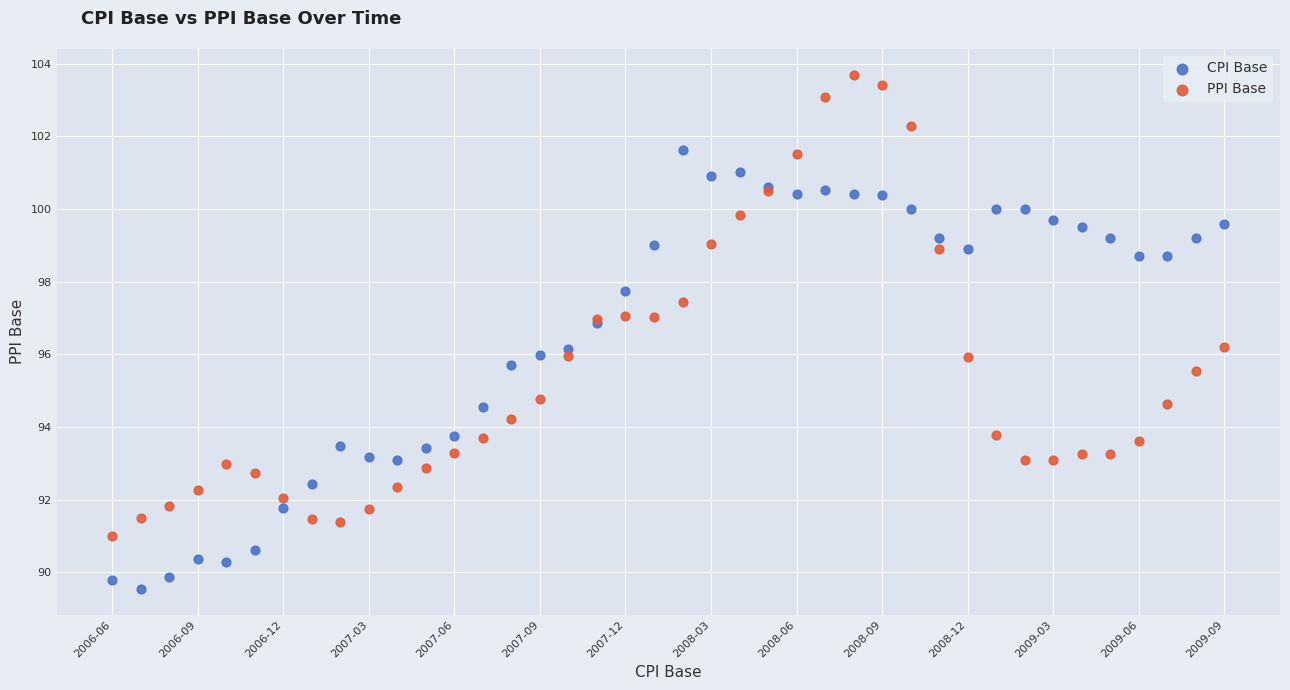

Which series reaches the minimum Y coordinate?

CPI Base